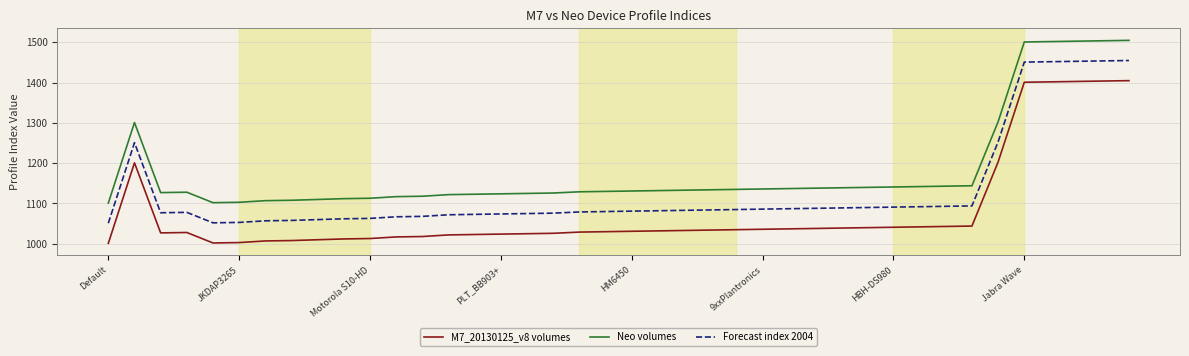

What is the minimum value for Forecast index 2004?

1051